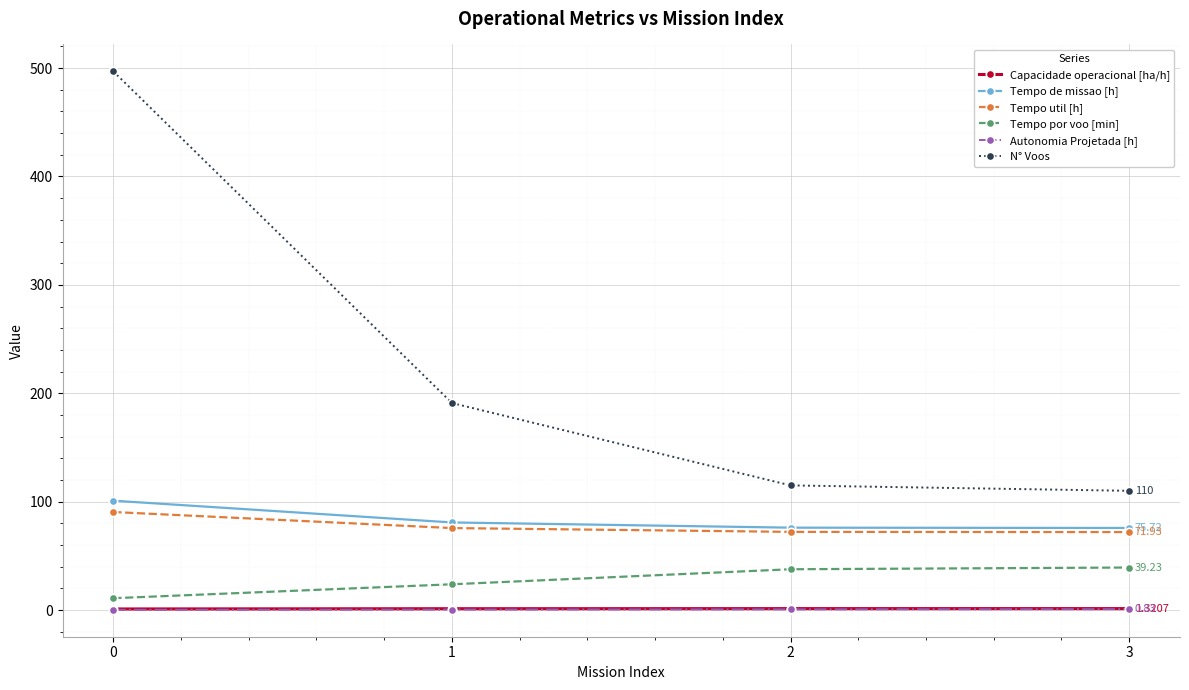

Does the chart display data point markers on the line(s)?

Yes